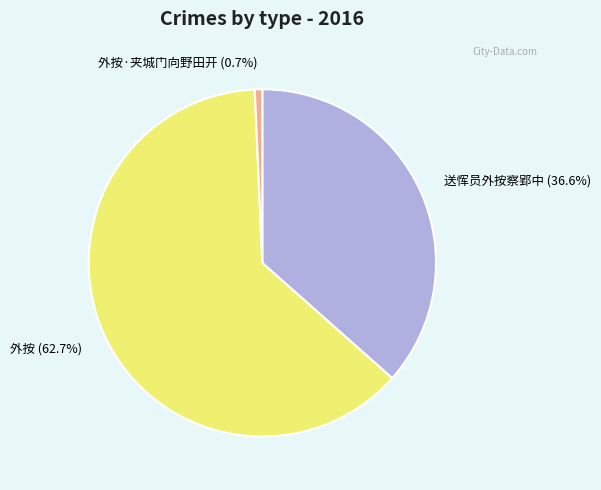

True or false: 送恽员外按察郢中 accounts for 37% of the total.

True